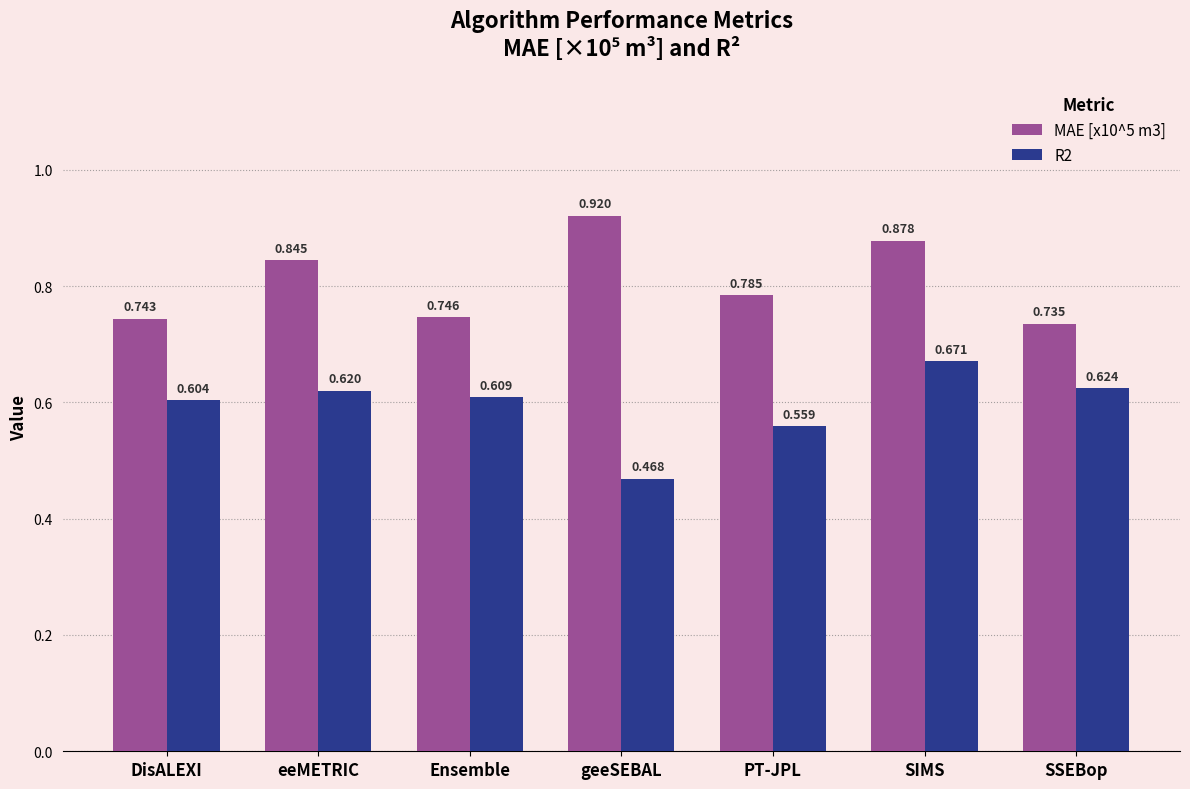

True or false: R2 has a value of 0.4 at SSEBop.

False